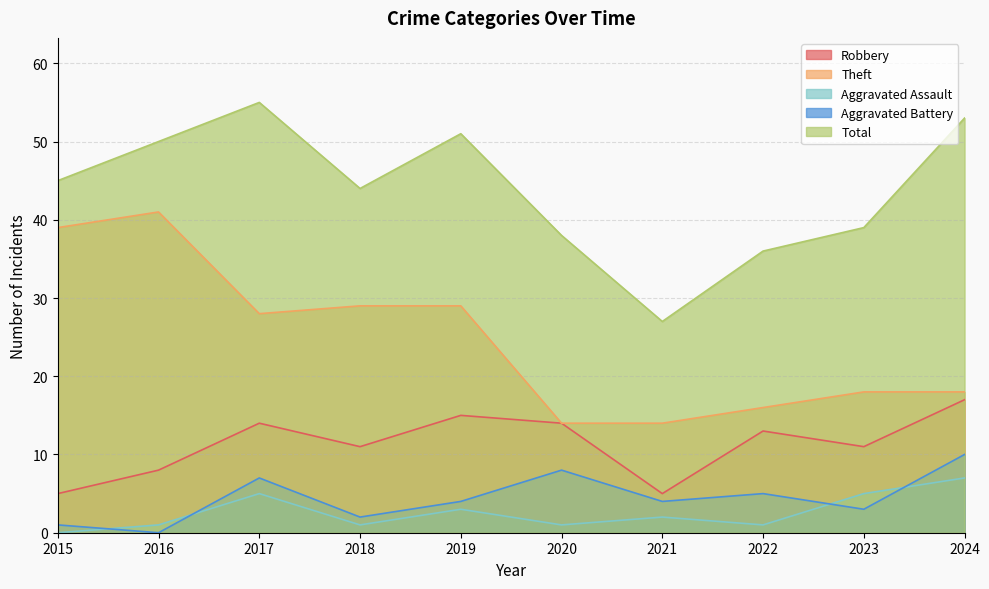

At which label is Theft closest to 27?

2017